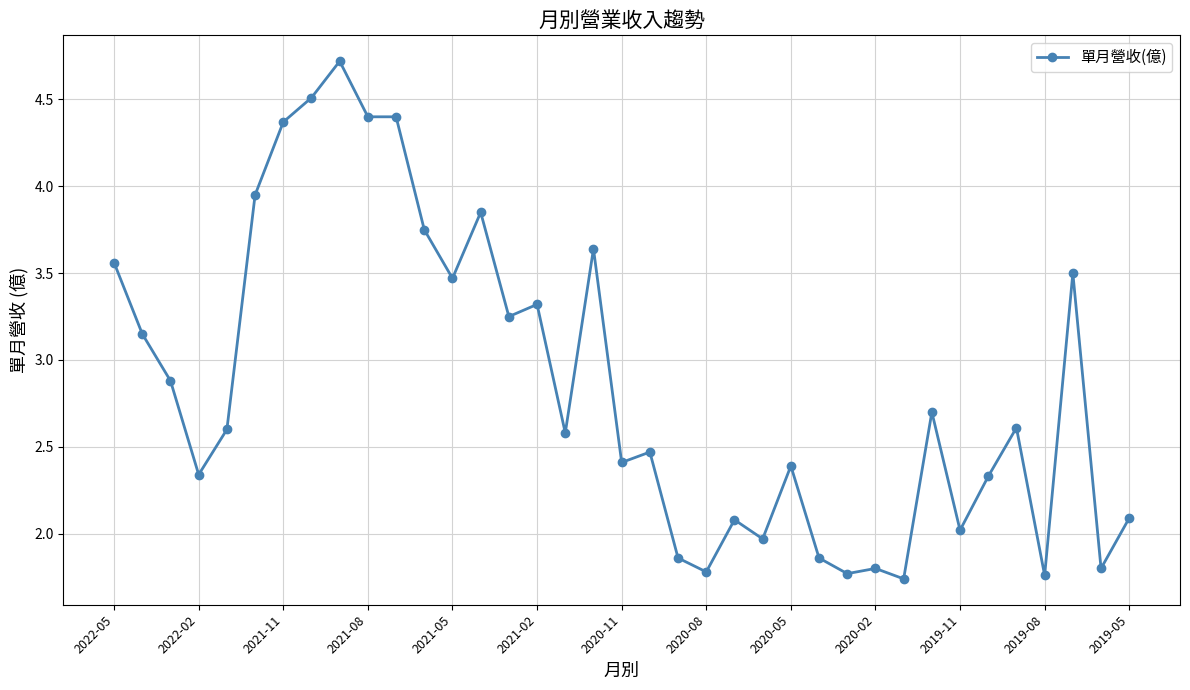

True or false: there are more than 1 points higher than both neighbors.

True